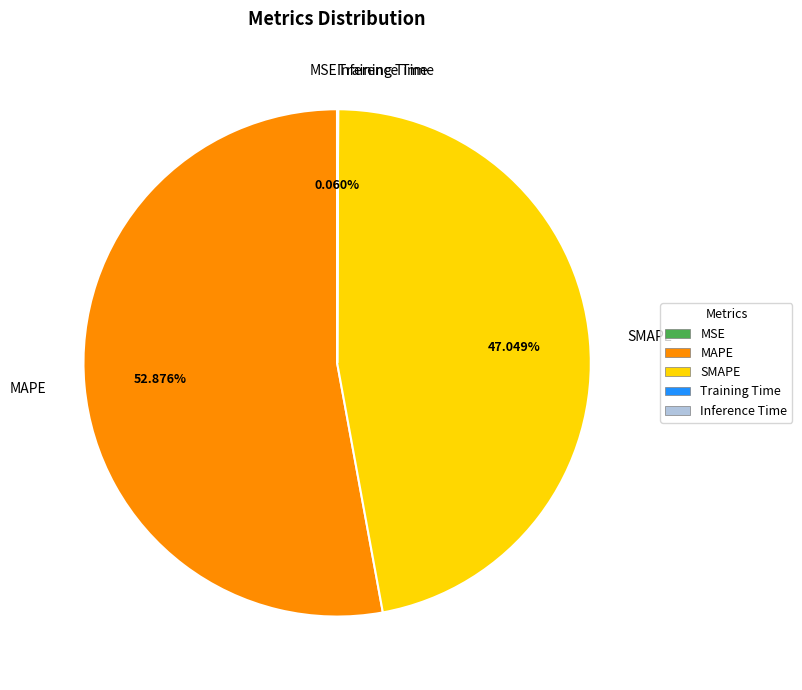

Does any single category account for the majority?

Yes